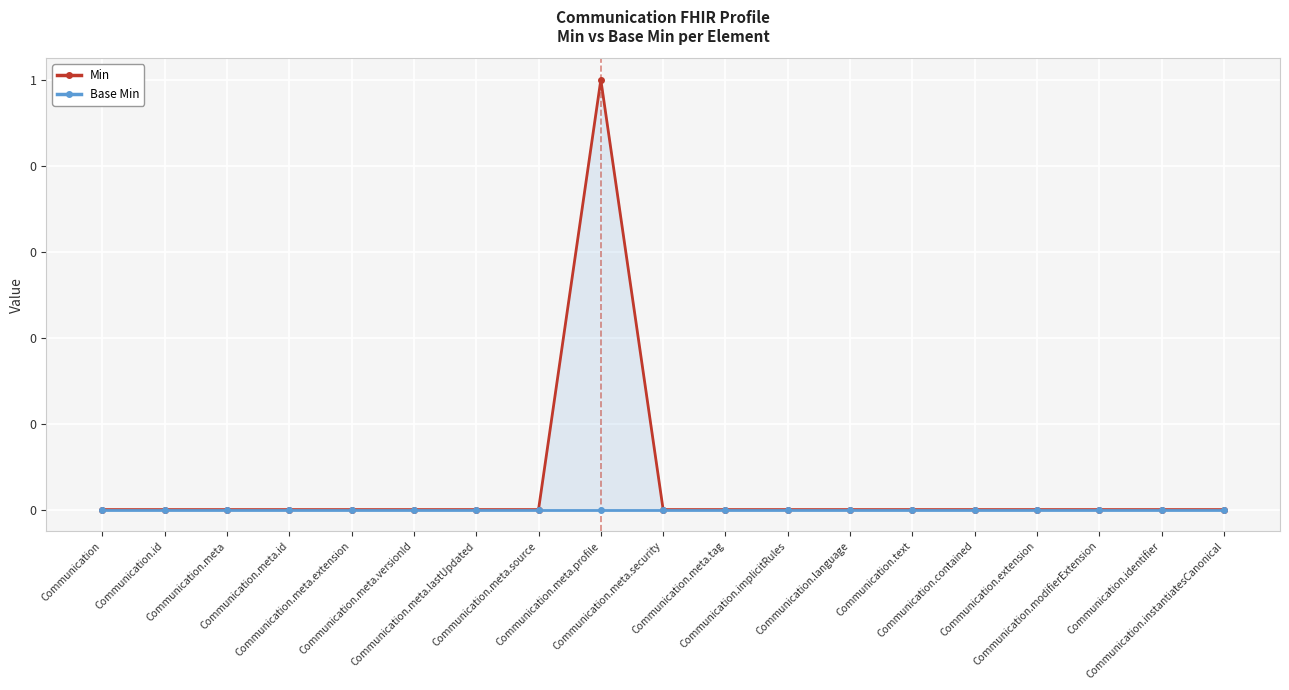

Between Communication.meta and Communication.meta.extension, which series saw the biggest shift?

Min